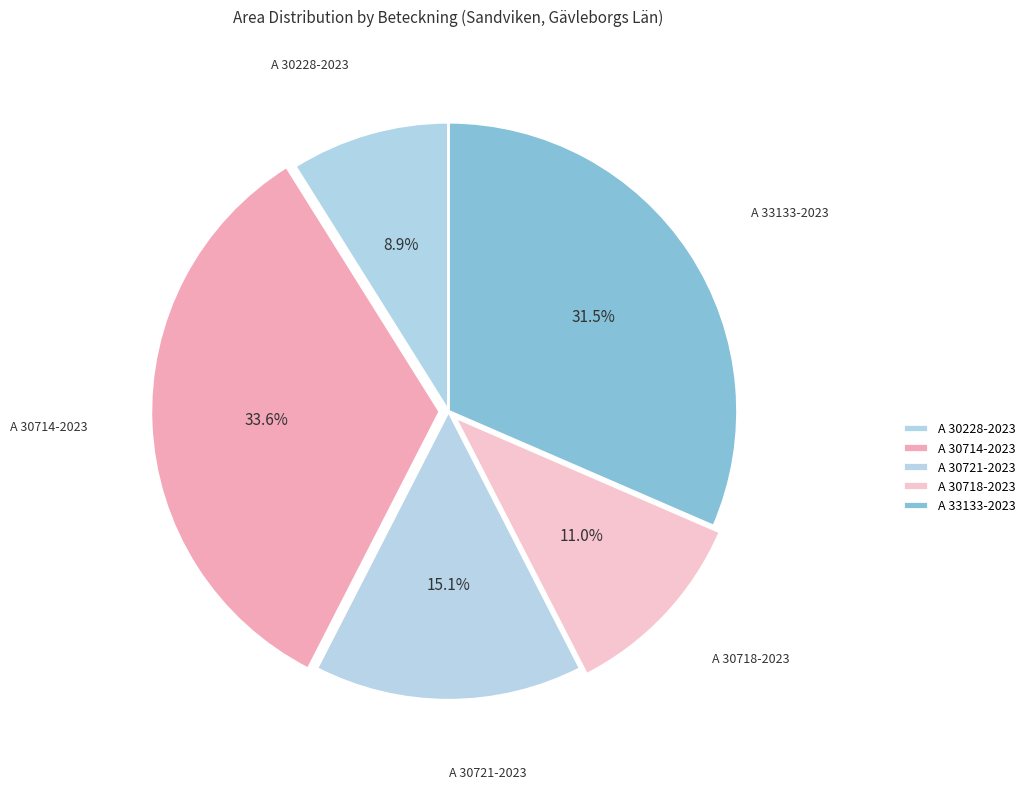

How many slices are in this pie chart?

5